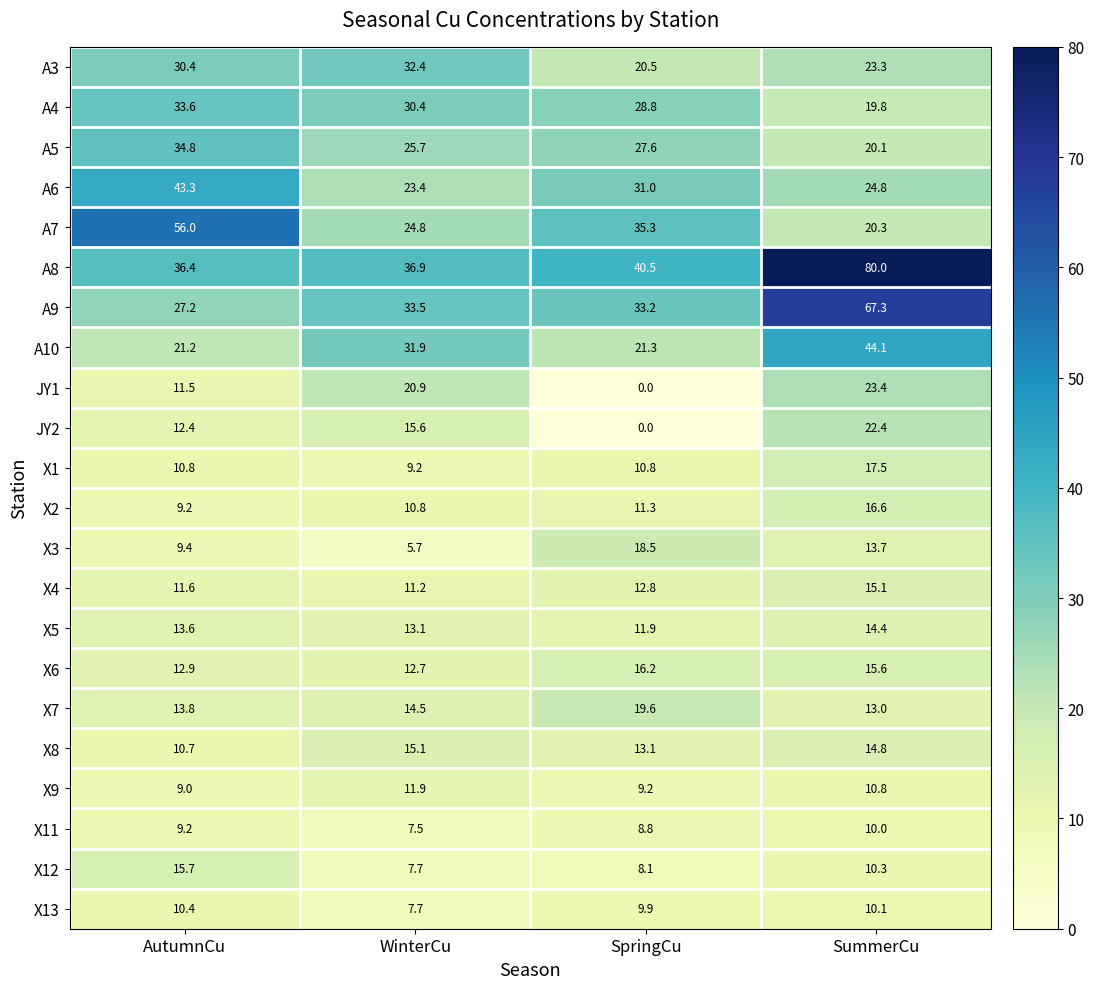

Rank the categories by X2 value from highest to lowest.

SummerCu, SpringCu, WinterCu, AutumnCu